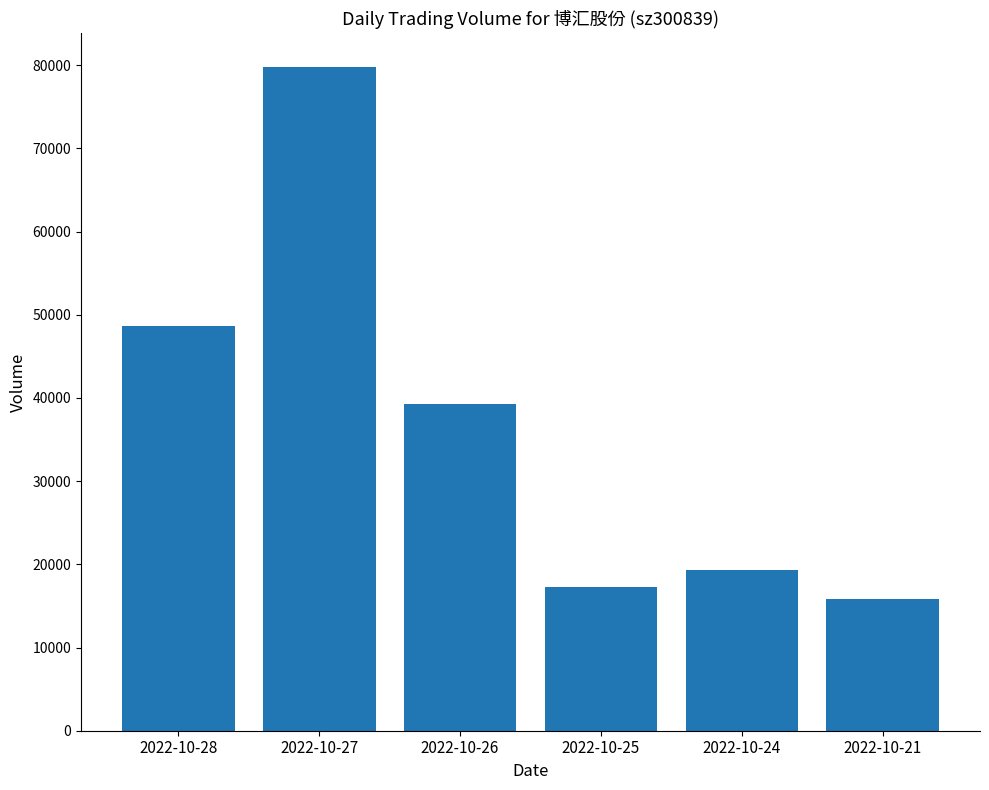

What is the difference between the maximum and minimum values?

64023